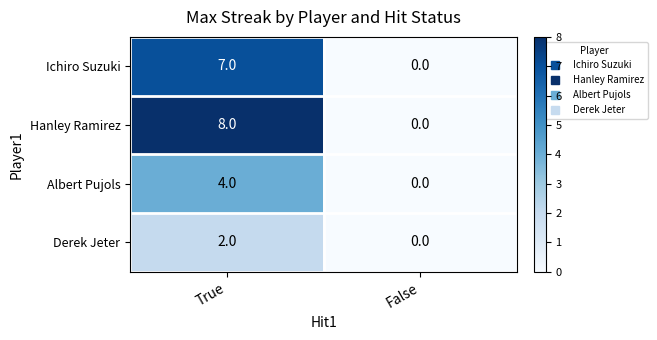

Rank the series at True from highest to lowest value.

Hanley Ramirez, Ichiro Suzuki, Albert Pujols, Derek Jeter